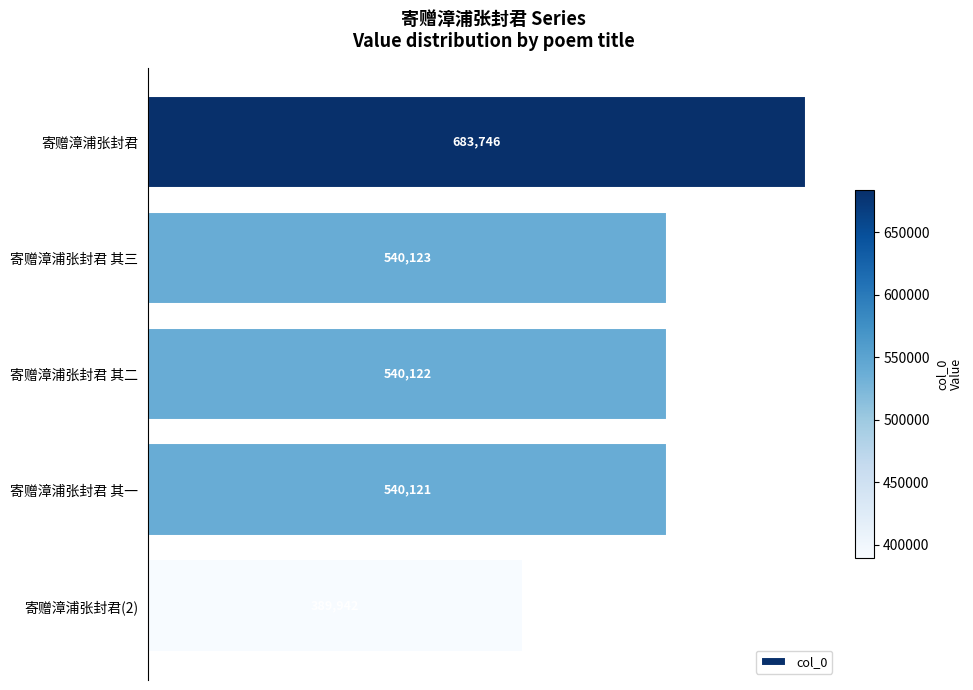

What is the average value?

538811